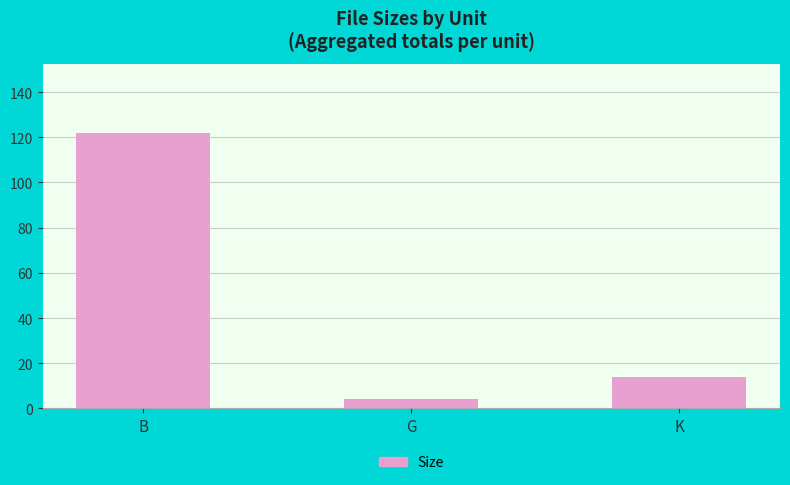

How many data points are above 14?

2